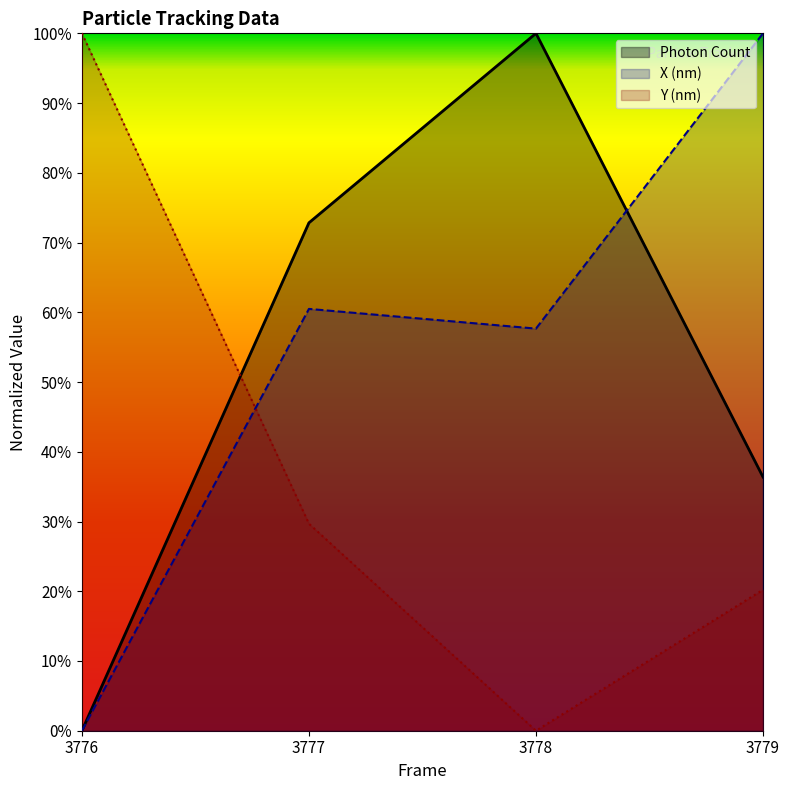

What are all the series names shown in the legend?

Photon Count, X (nm), Y (nm)